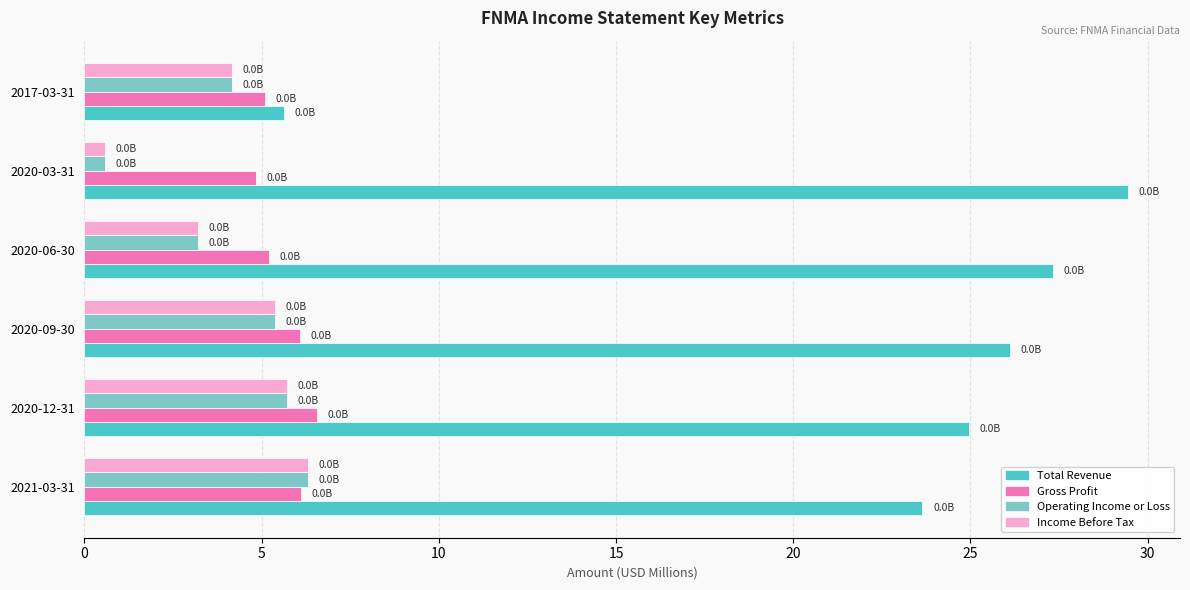

What is the maximum value for Gross Profit?

6.5